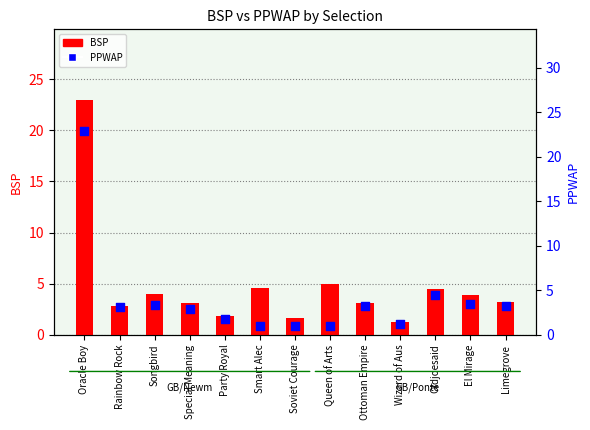

Is the value of BSP at El Mirage greater than the value of PPWAP at Oracle Boy?

No